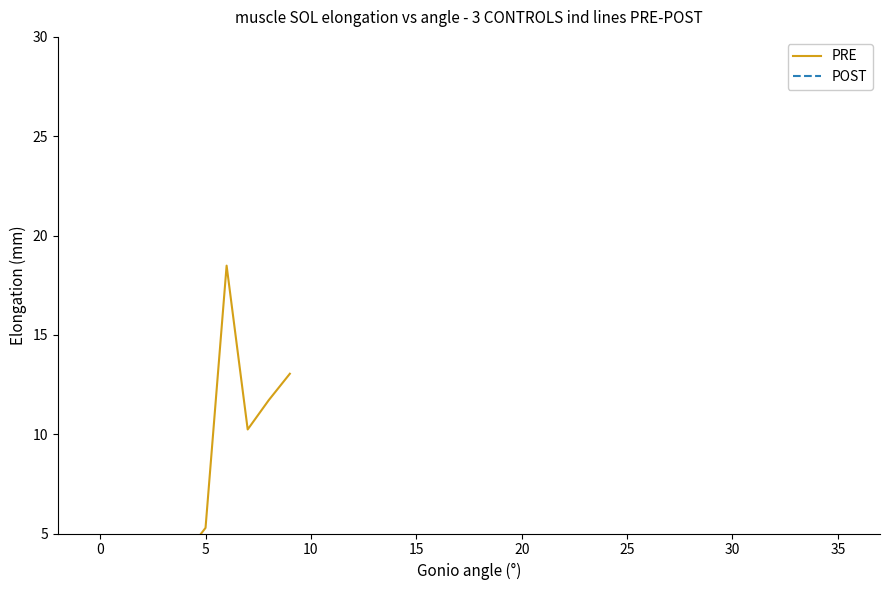

True or false: PRE has a value of 9.0 at 5.

False